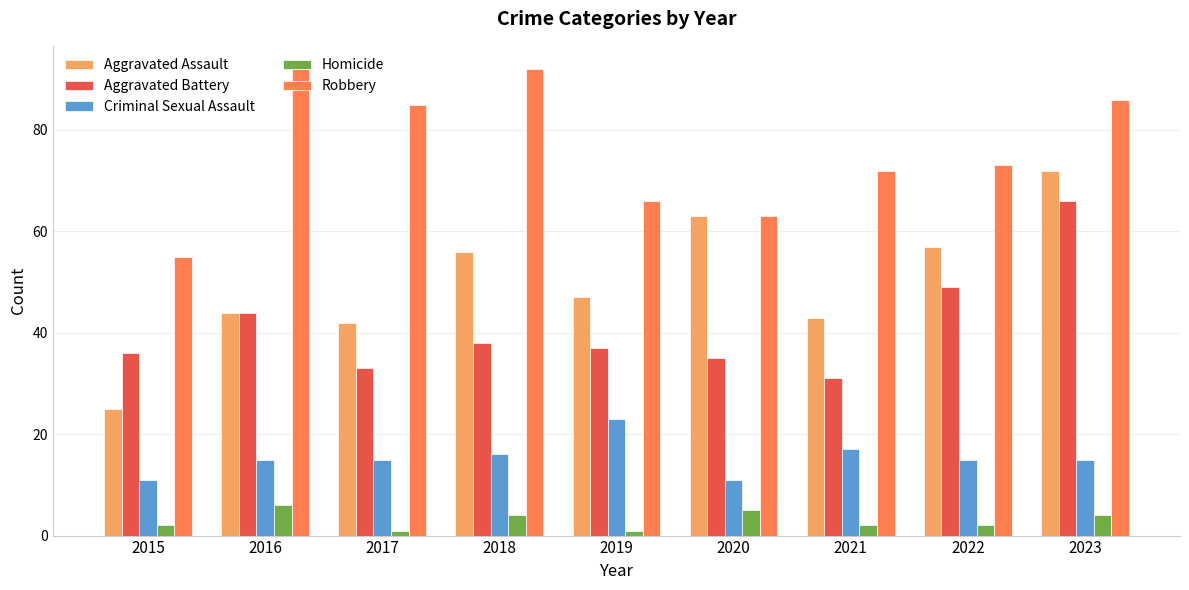

Reading right to left, what are all the values shown in this chart?

Aggravated Assault: 72	57	43	63	47	56	42	44	25
Aggravated Battery: 66	49	31	35	37	38	33	44	36
Criminal Sexual Assault: 15	15	17	11	23	16	15	15	11
Homicide: 4	2	2	5	1	4	1	6	2
Robbery: 86	73	72	63	66	92	85	92	55